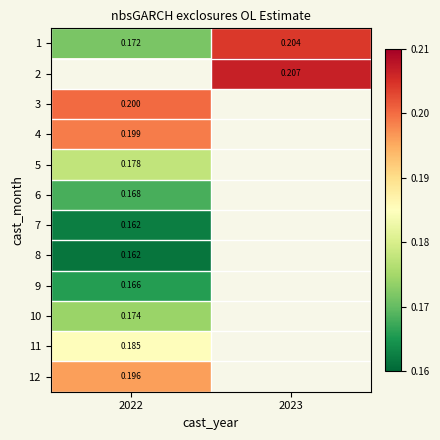

The value of 3 at 2022 is 0.2. True or false?

True